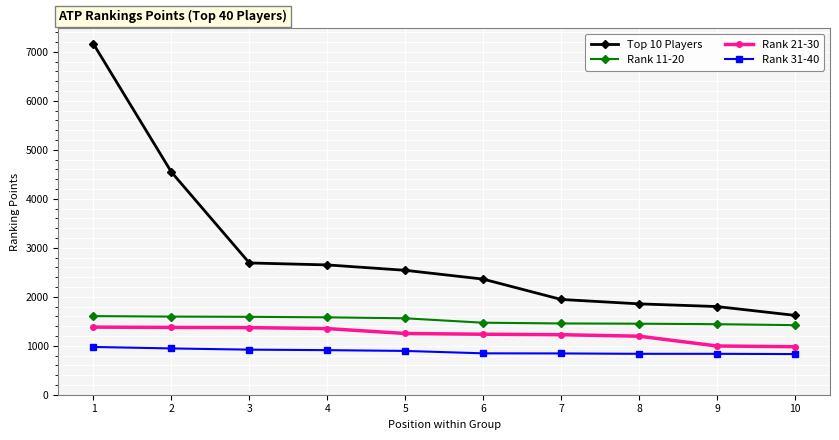

What is the maximum value shown in the chart?

7160